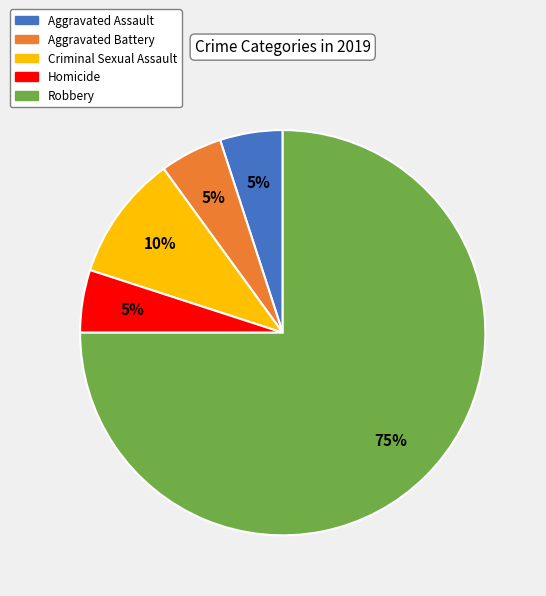

Do Homicide and Aggravated Assault together represent more than half of the pie?

No